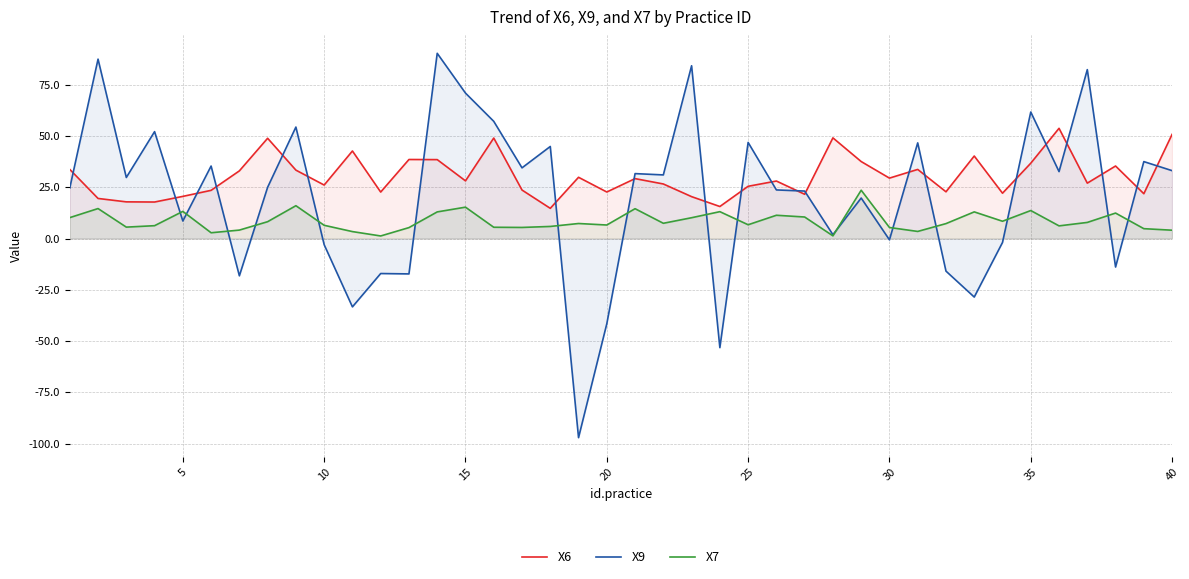

Count the number of data series in this chart.

3